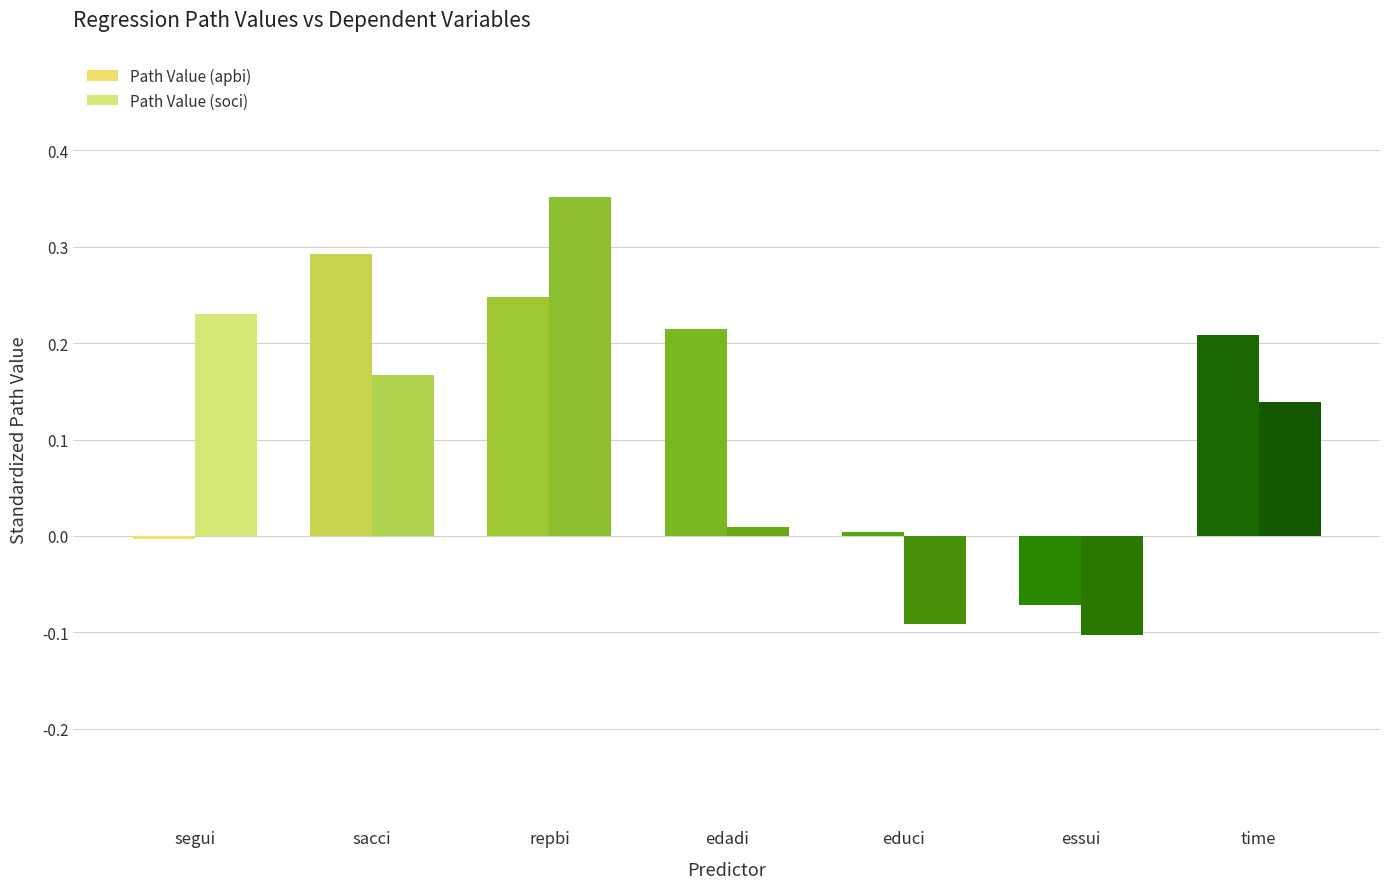

Which series has the largest range (max minus min)?

Path Value (soci)